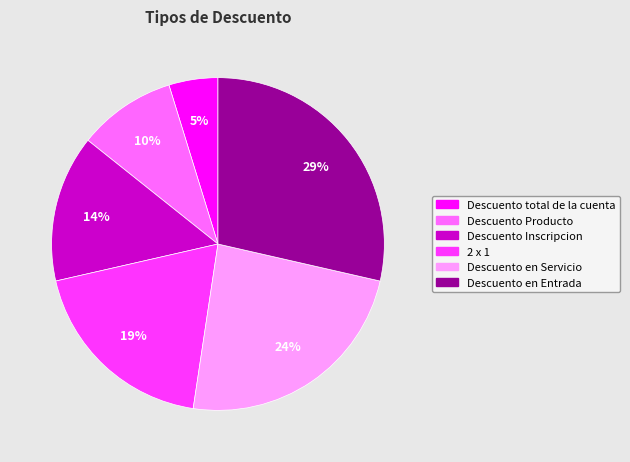

To the nearest percent, what is the average slice percentage?

17%